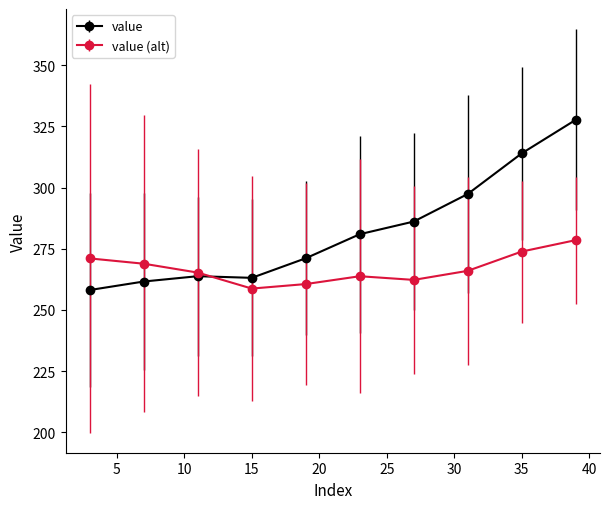

Which series has the widest spread of values?

value